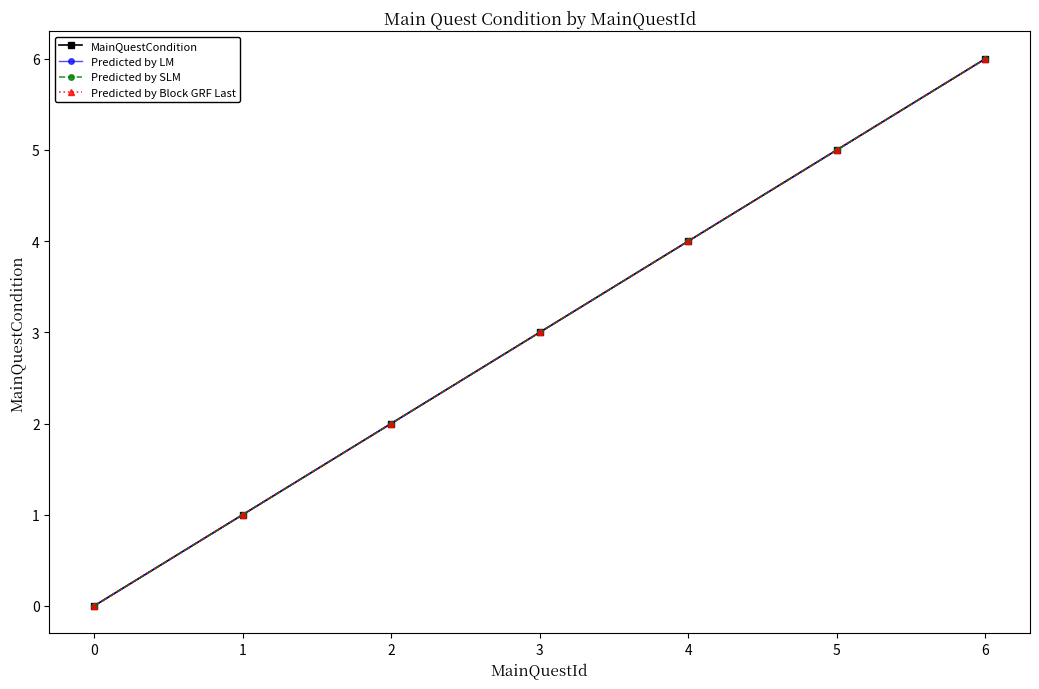

Is this an area chart (filled region under the line)?

No